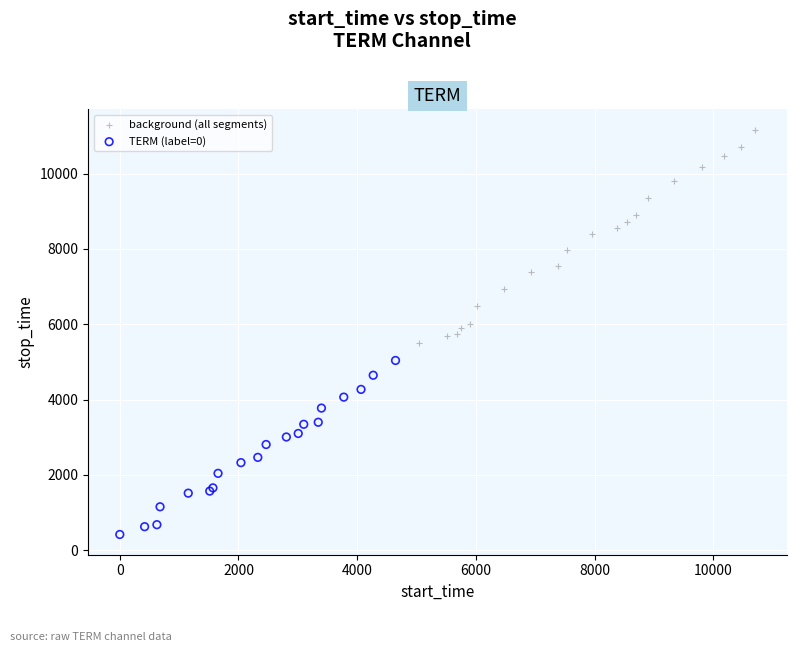

Which series reaches the minimum Y coordinate?

TERM (label=0)